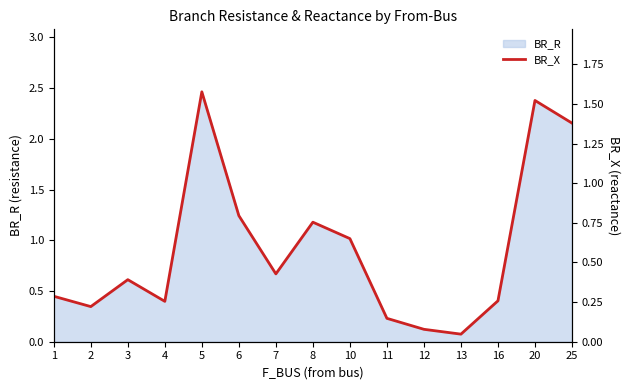

What is the change in value from 12 to 25?

+1.3